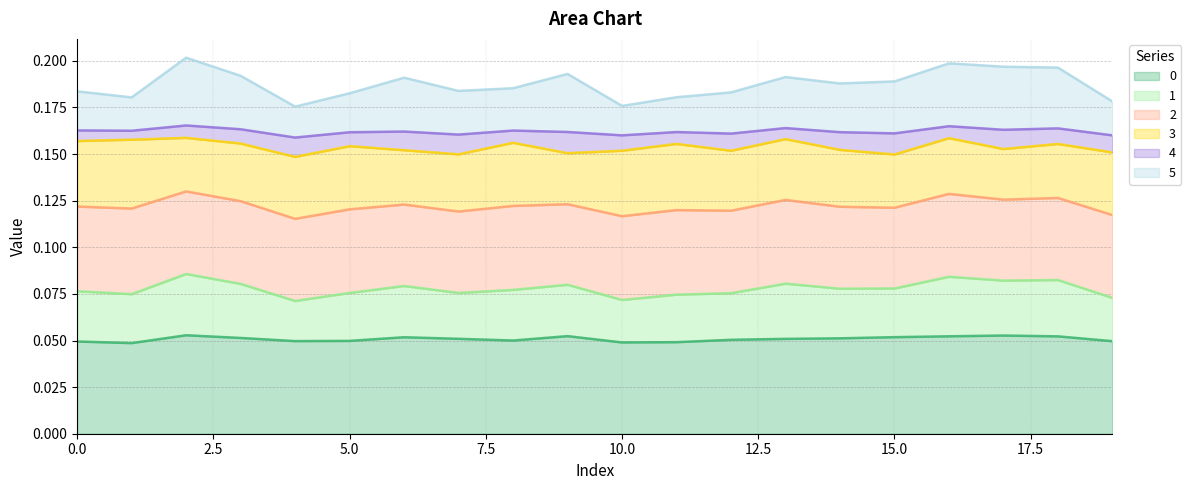

Which series changed the most between 15 and 17?

5